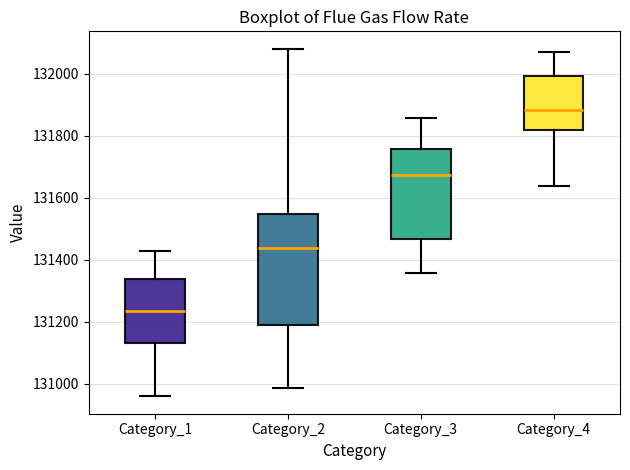

Which box is the tallest, from its lower edge to its upper edge?

Category_2